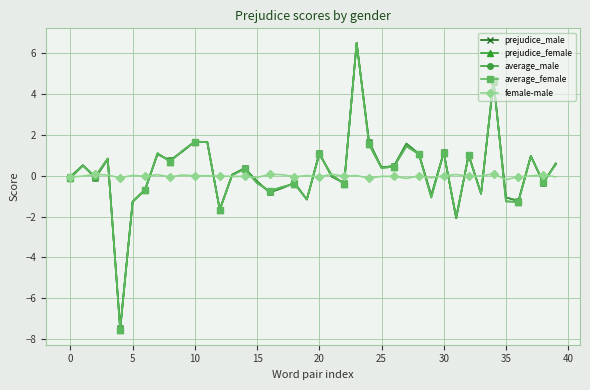

True or false: average_female has more than 2 interior local peaks.

True